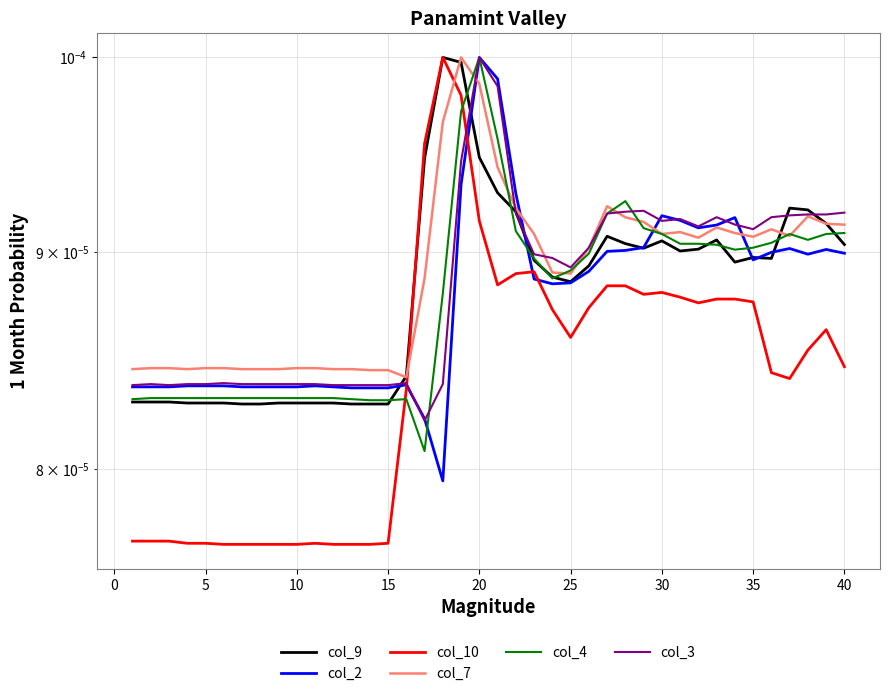

Is it true that col_2 equals 0.0 at 13?

False